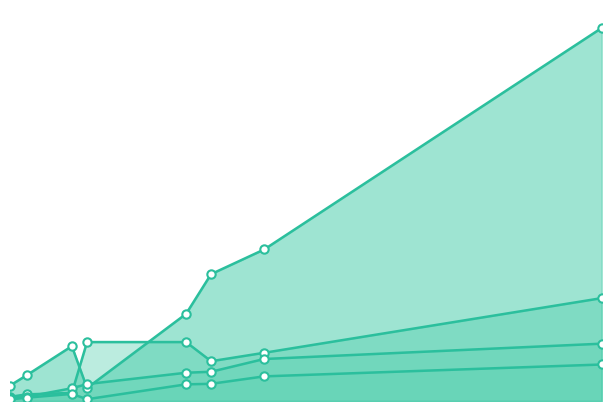

At which category does Code reach its first local valley?

txp_auth.php